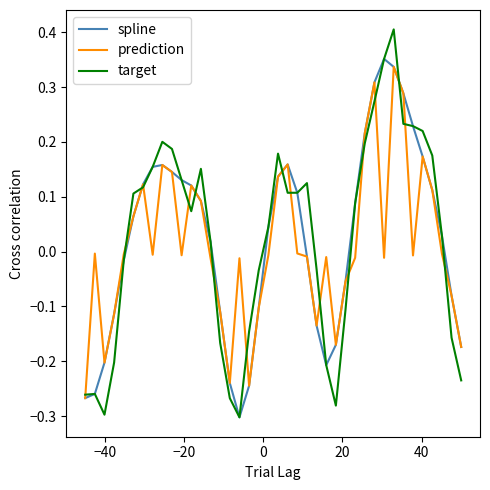

Which series has the widest spread of values?

target